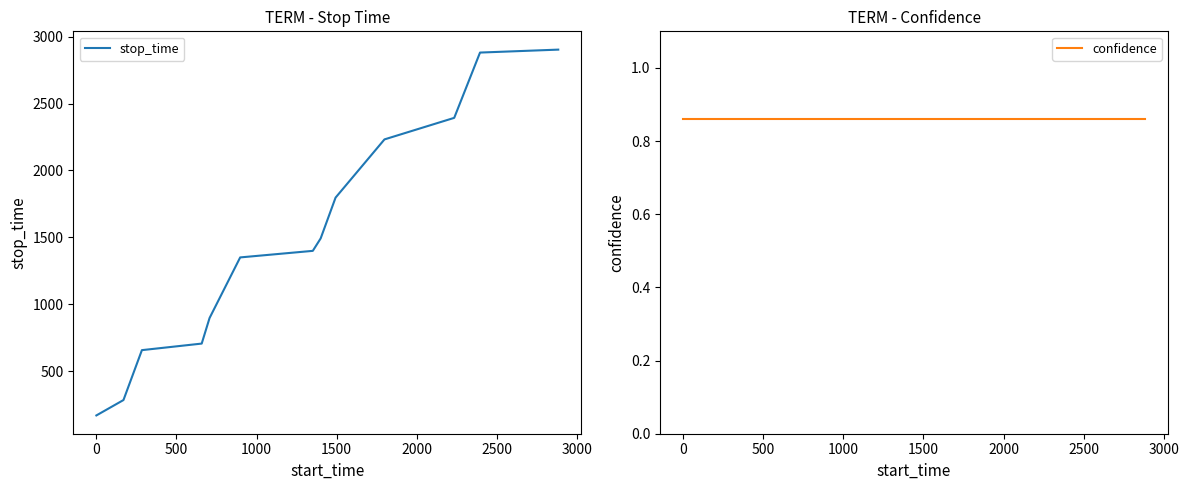

How many data points in stop_time are above 1399?

6